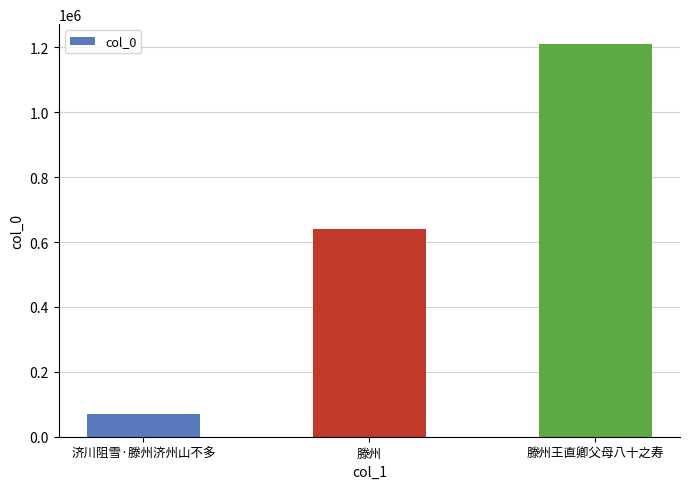

What is the label of the 1st bar from the right?

滕州王直卿父母八十之寿